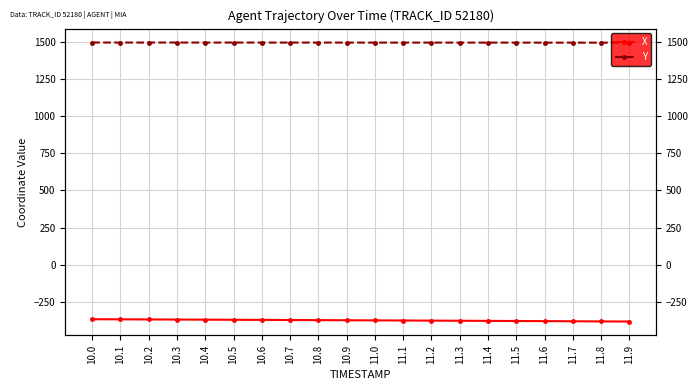

True or false: Y and X intersect in this chart.

False